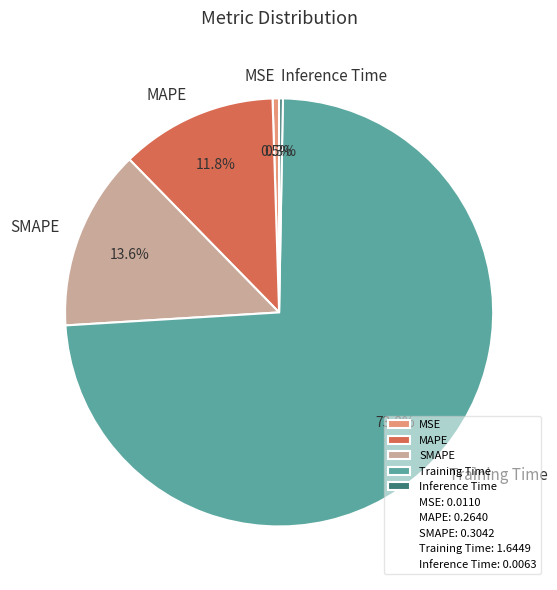

Combined, what portion of the pie is SMAPE and MSE?

14.1%